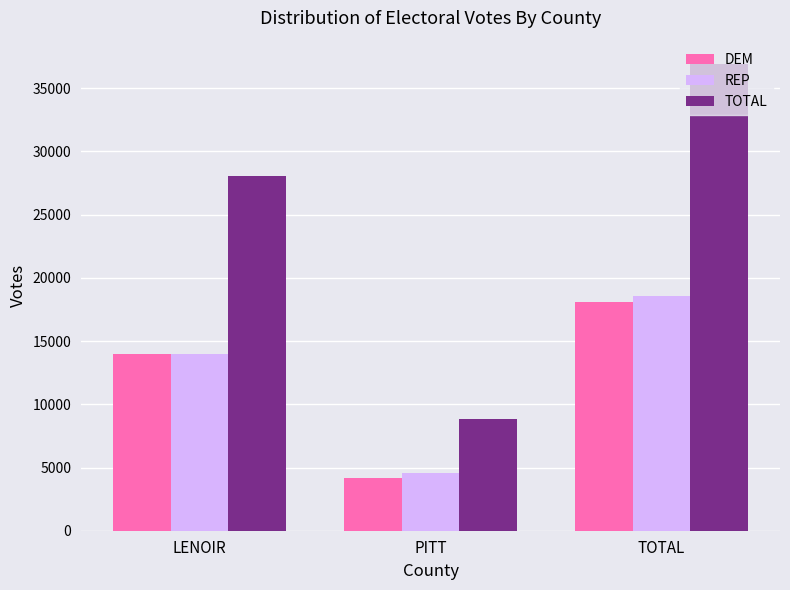

List the labels in order of REP value, largest first.

TOTAL, LENOIR, PITT